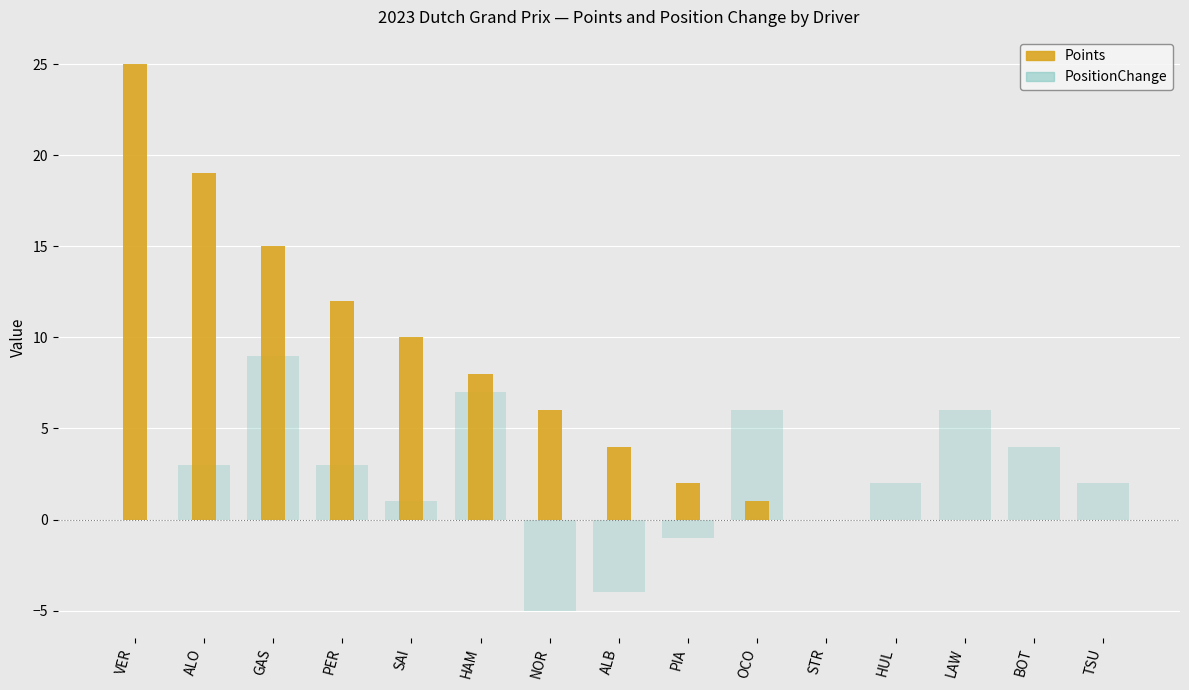

What is the sum of the Points values at LAW and PIA?

2